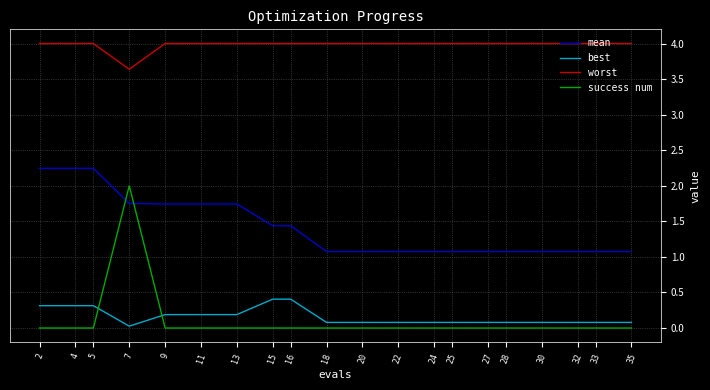

At 4, list the series in order from largest to smallest.

worst, mean, best, success num